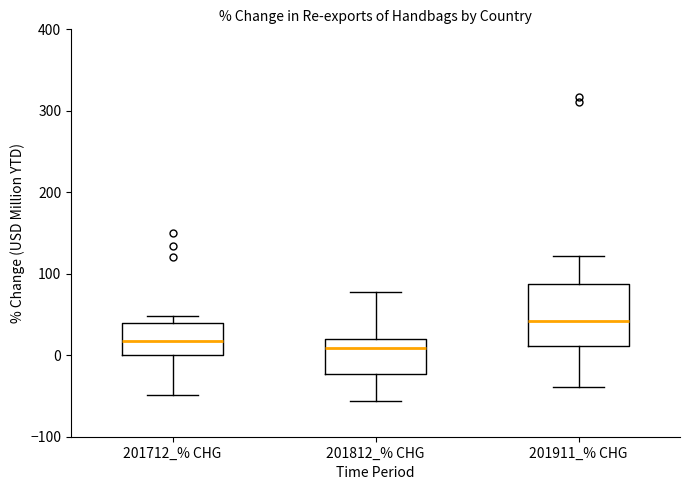

Reading left to right, transcribe this box plot: for each box, give where its median line is, the range the box spans, and where its two whiskers end, as read against the y-axis. The values are not printed on the chart, so give them approximately, as read against the axis.

201712_% CHG: median 20, box 0 to 40, whiskers -50 to 50
201812_% CHG: median 10, box -20 to 20, whiskers -60 to 80
201911_% CHG: median 40, box 10 to 90, whiskers -40 to 120